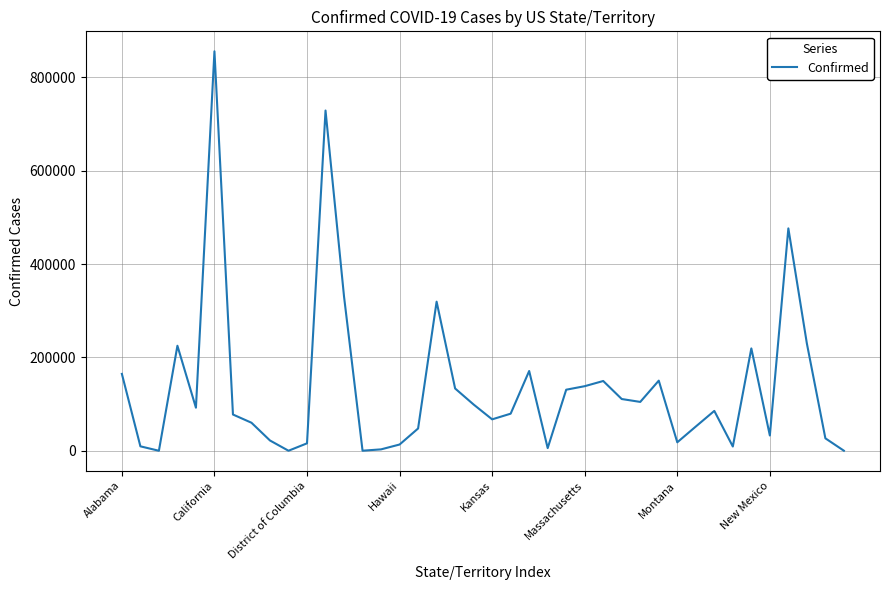

What is the difference between the maximum and minimum values?

855787